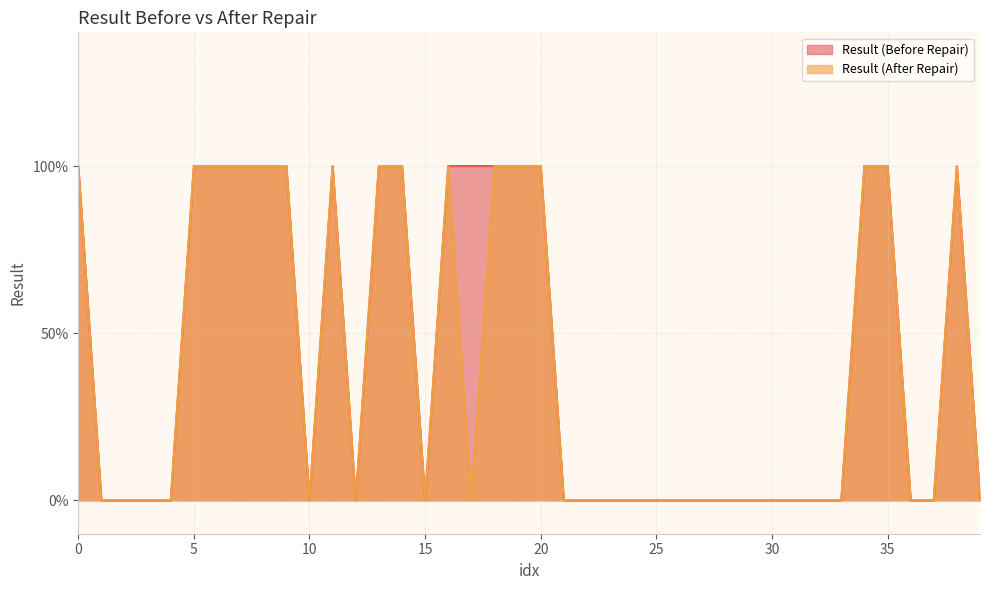

Does the chart have visible grid lines?

Yes